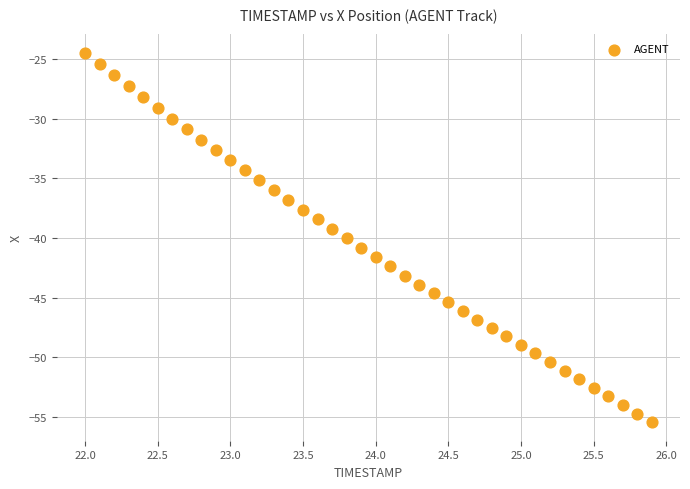

What is the range of X values (max minus min)?

3.9